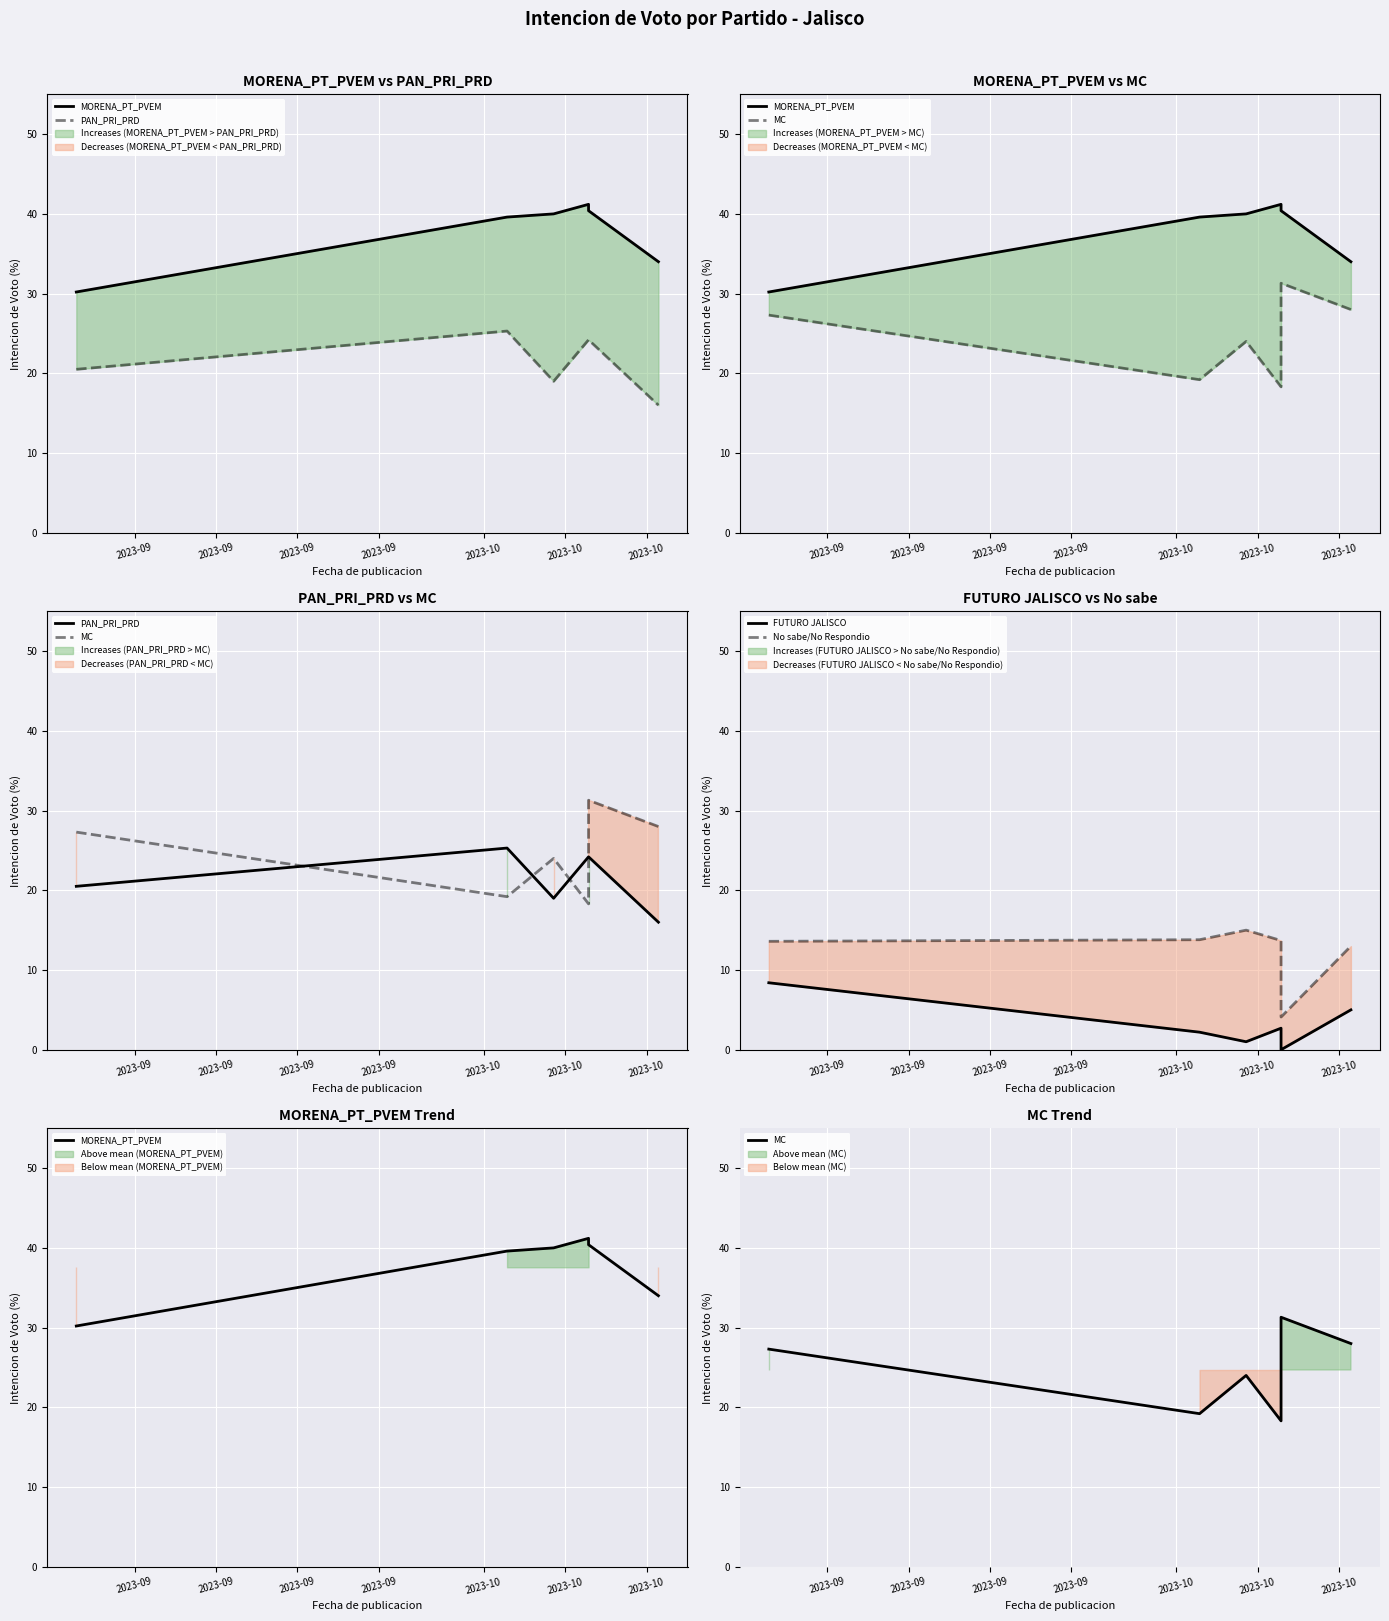

At how many categories does at least one series exceed 32?

5